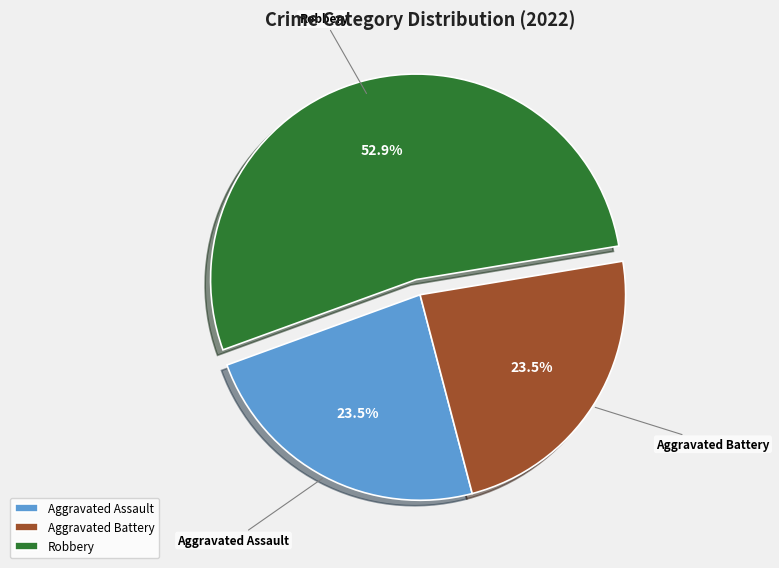

Combined, do Aggravated Assault and Robbery account for over 50%?

Yes